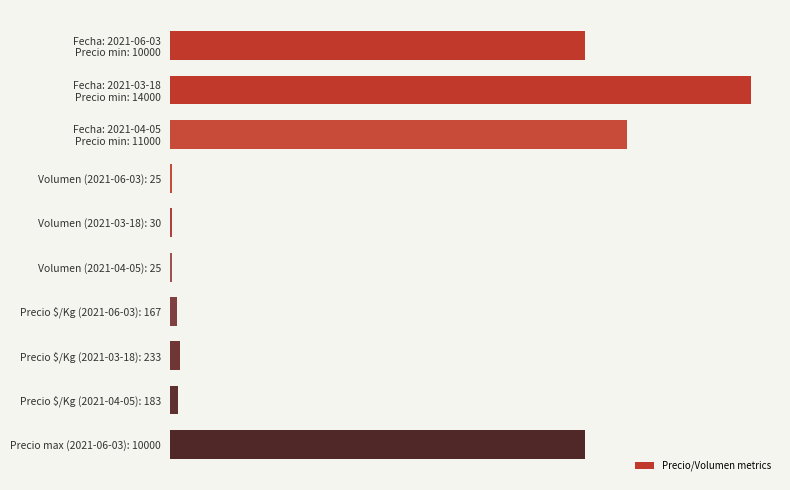

Are the bars horizontal?

Yes